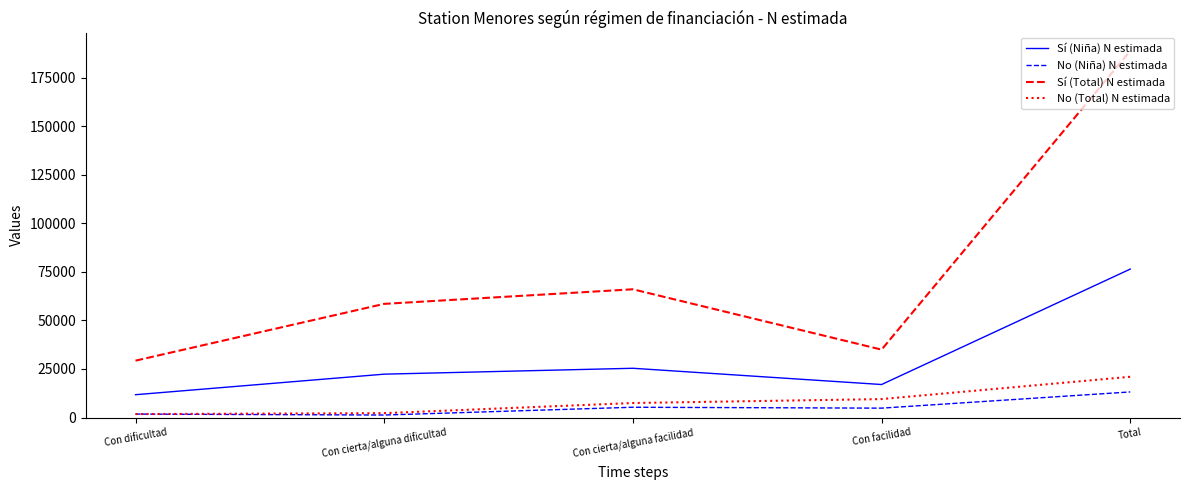

At which category is the sum across all series the highest?

Total